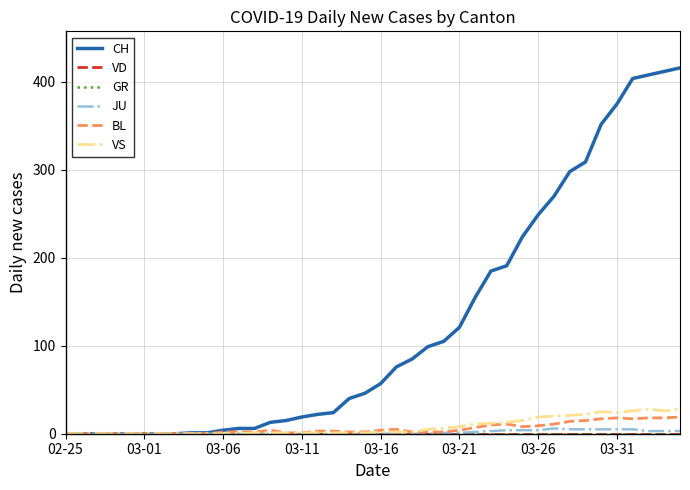

Is this an area chart (filled region under the line)?

No